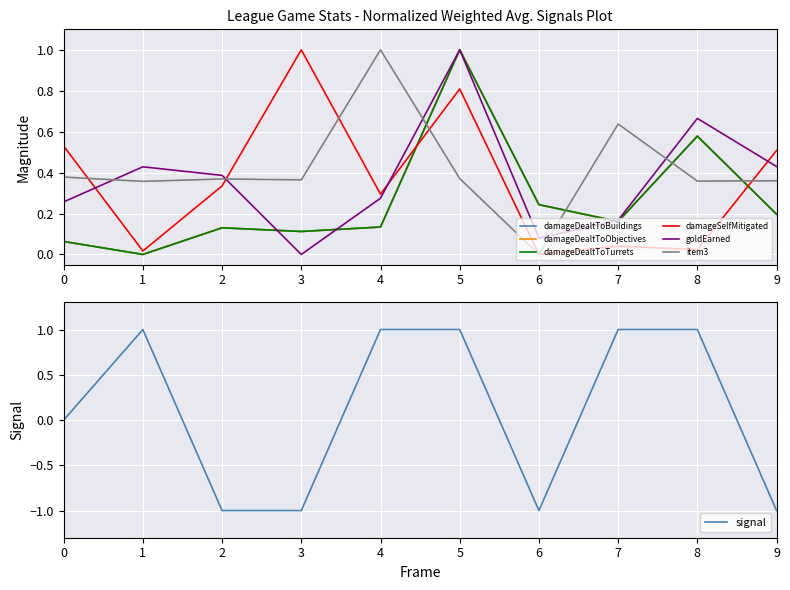

Where is the first local minimum for damageDealtToBuildings?

1